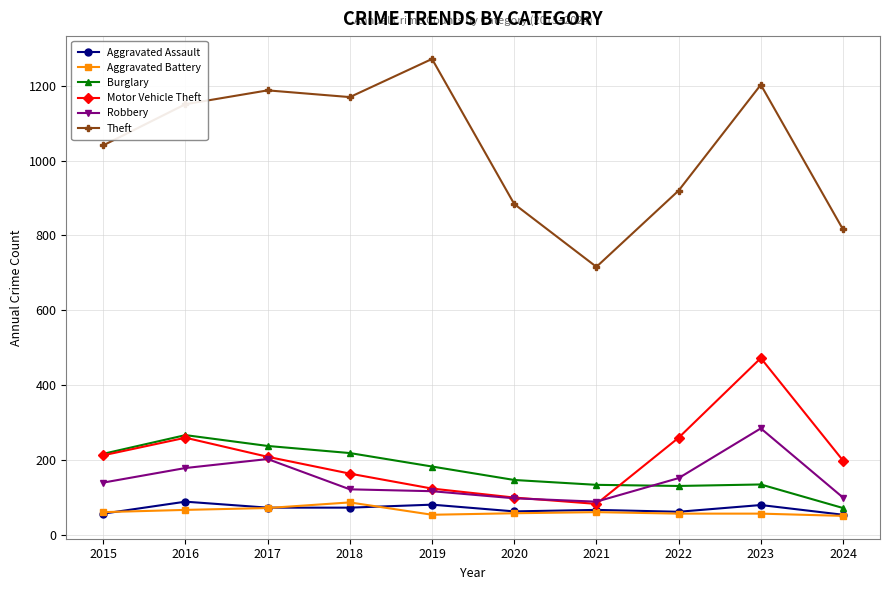

What is the lowest value of the Aggravated Battery series?

50